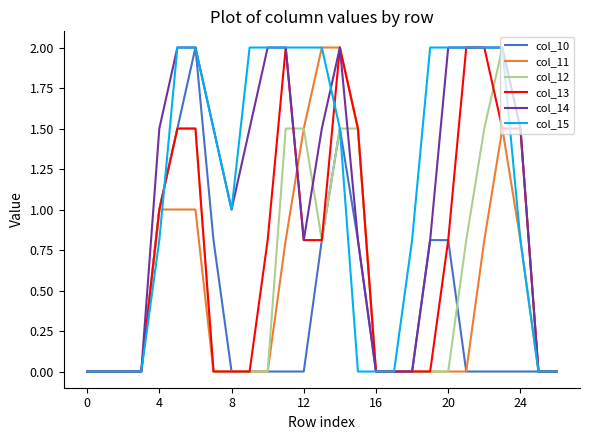

What is the greatest value displayed?

2.0